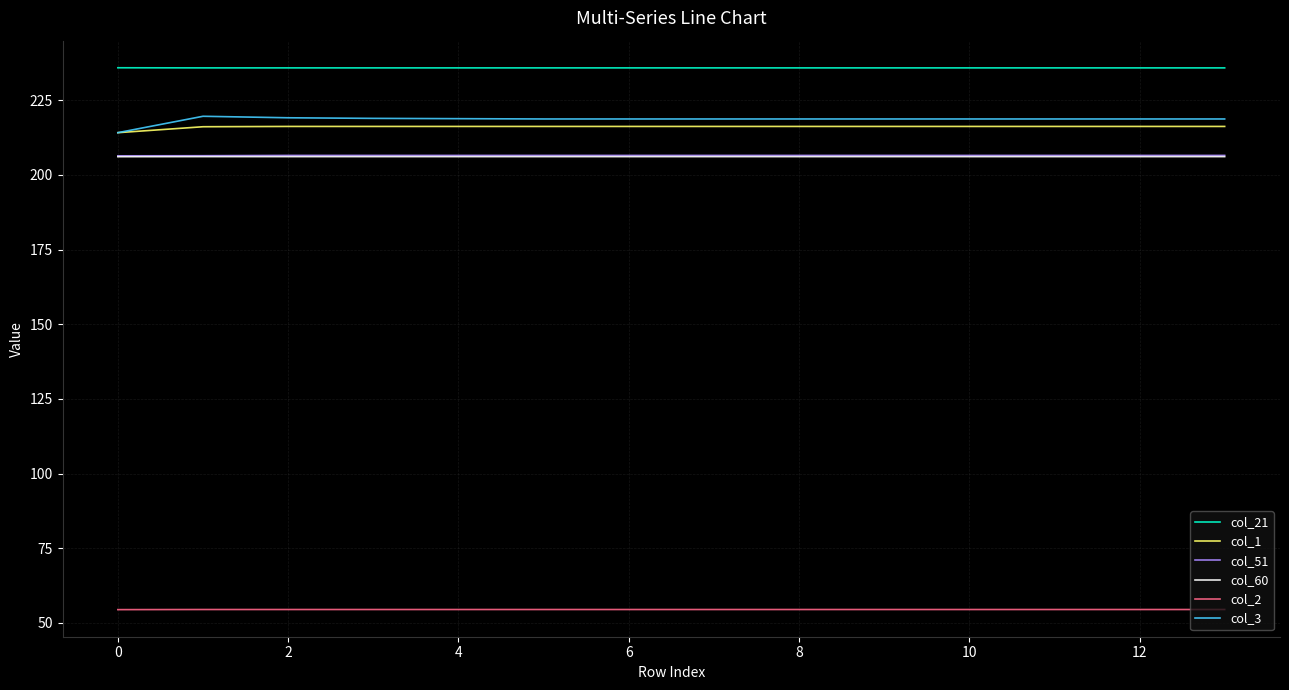

True or false: col_1 and col_21 cross at least once.

False